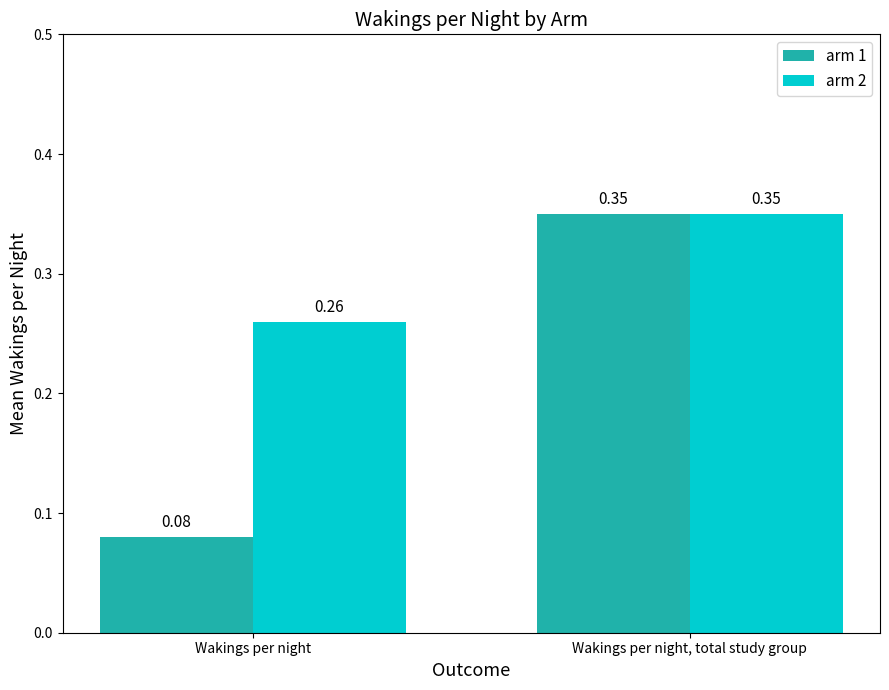

At which label does arm 1 reach its peak?

Wakings per night, total study group